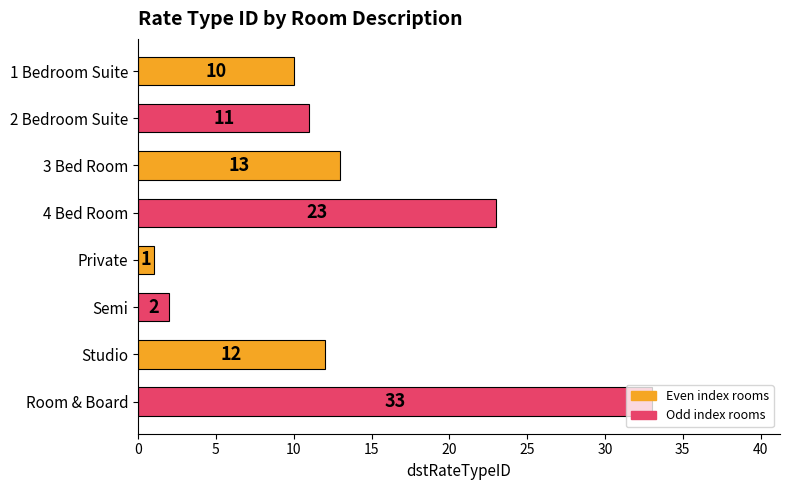

What value does the data have at 3 Bed Room?

13